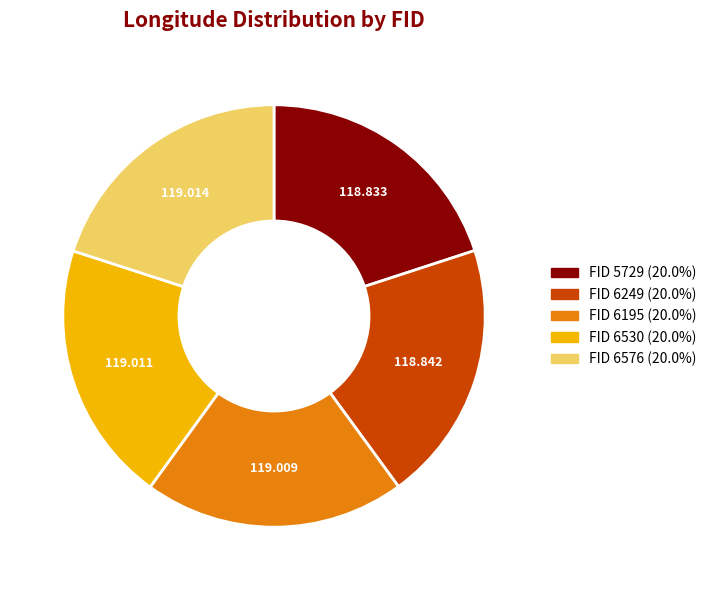

Is there a majority slice in this chart?

No